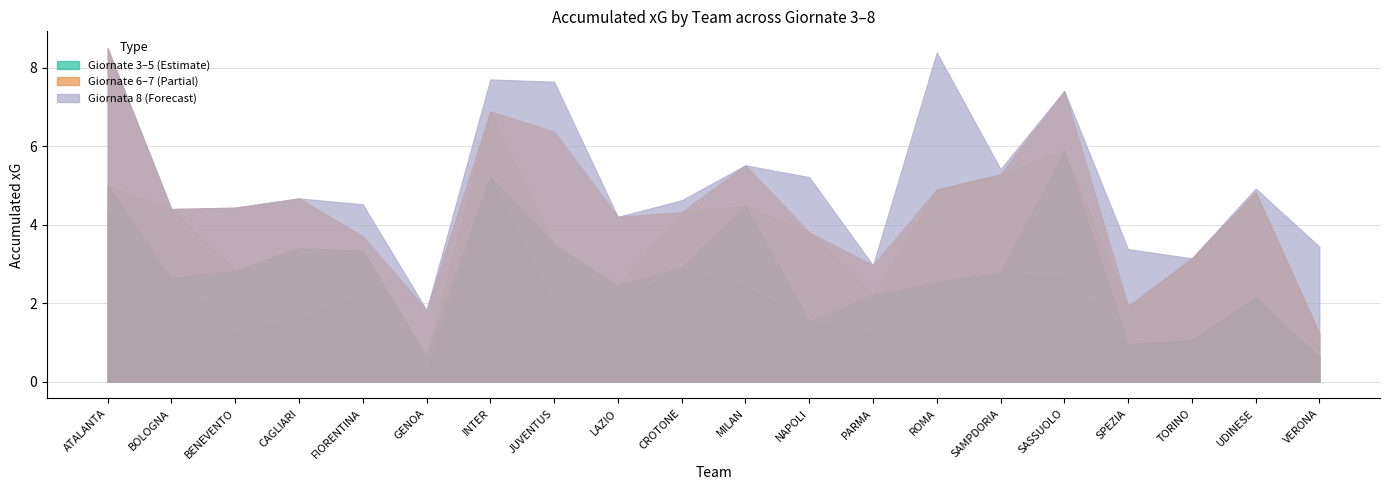

What is the label of the 5th point from the left?

FIORENTINA